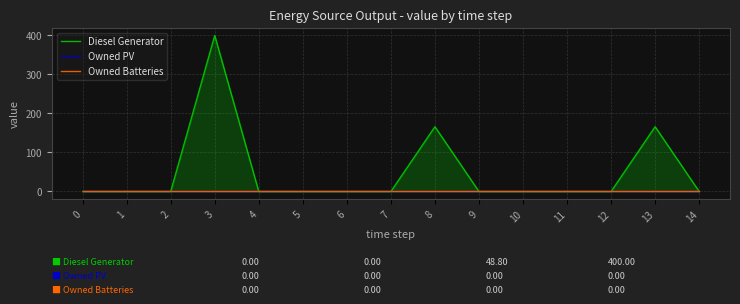

What are all the series names shown in the legend?

Diesel Generator, Owned PV, Owned Batteries